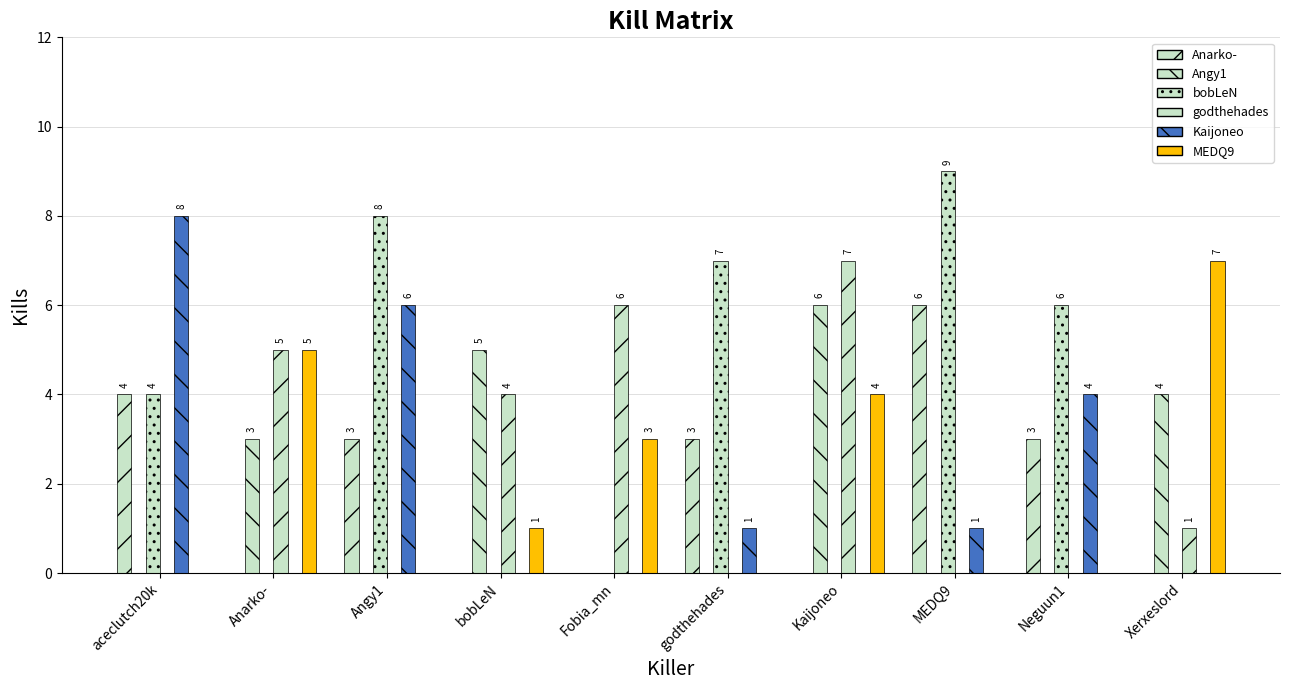

Which series has the largest total across all categories?

bobLeN